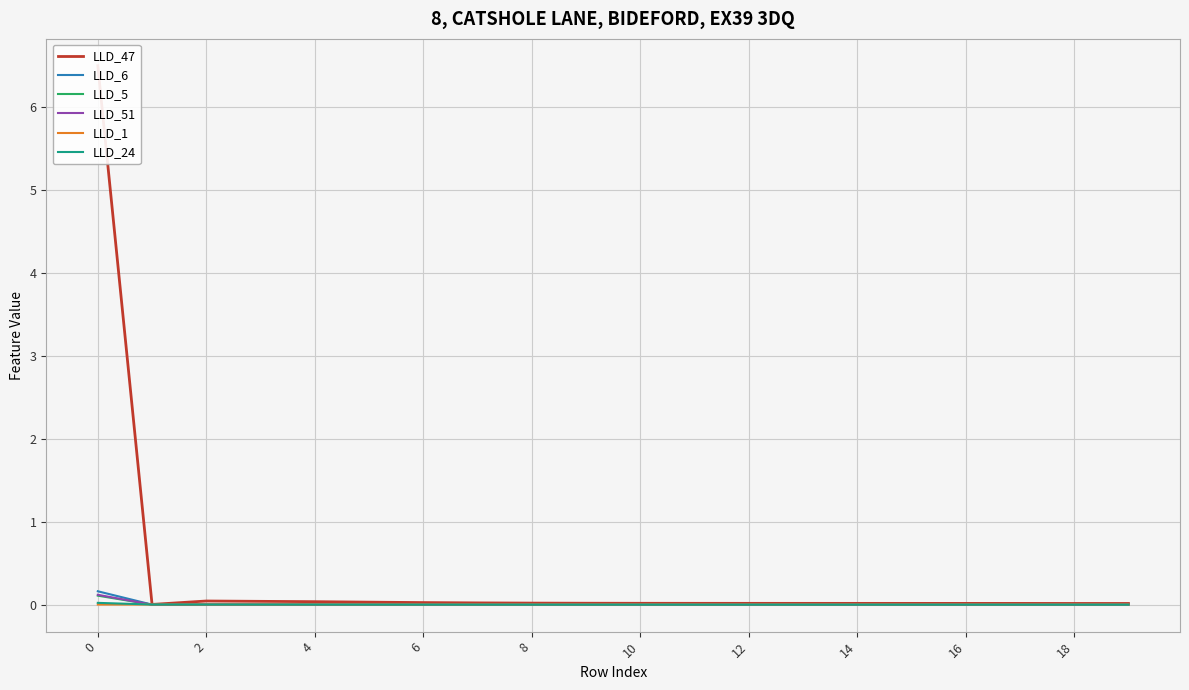

The value of LLD_1 at 0 is 0.0. True or false?

True